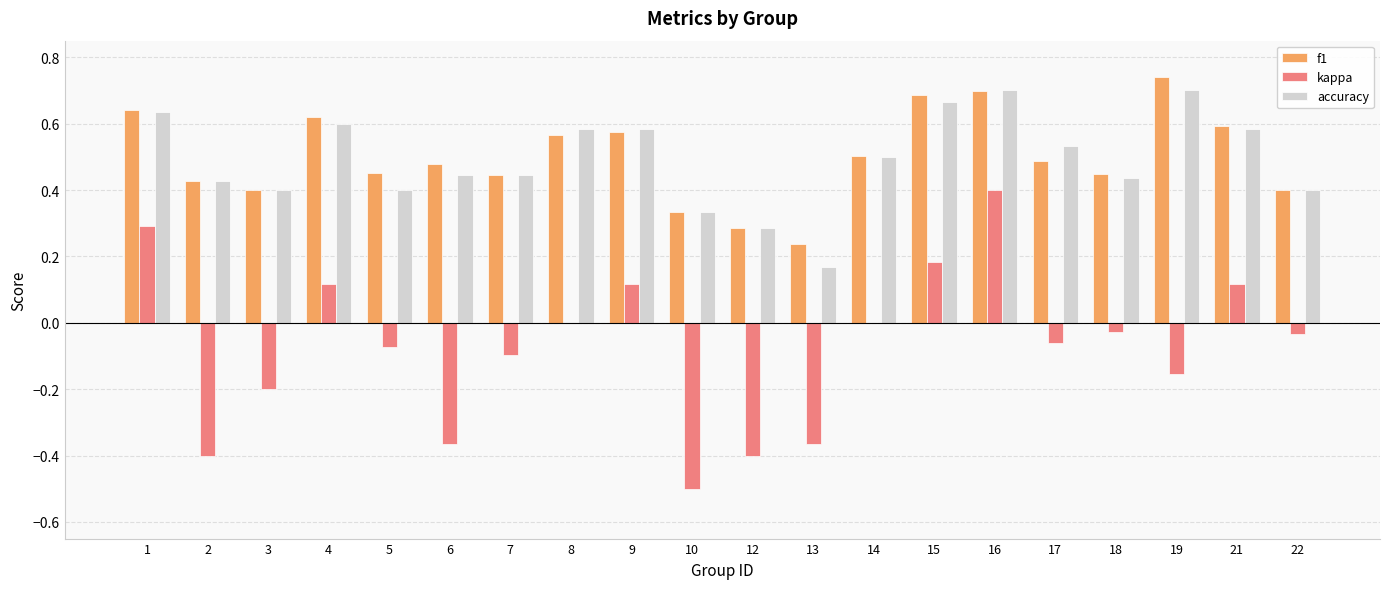

What are all the series names shown in the legend?

f1, kappa, accuracy